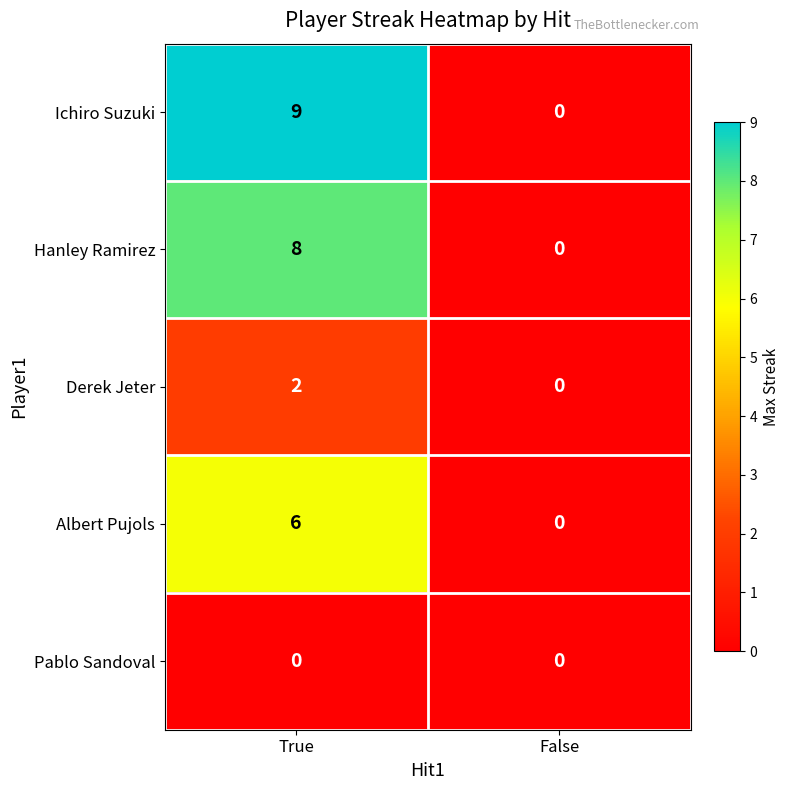

At which label is Ichiro Suzuki closest to 4?

False